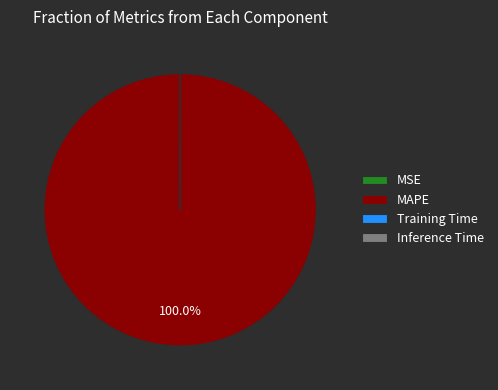

Which slice represents more than half of the pie?

MAPE